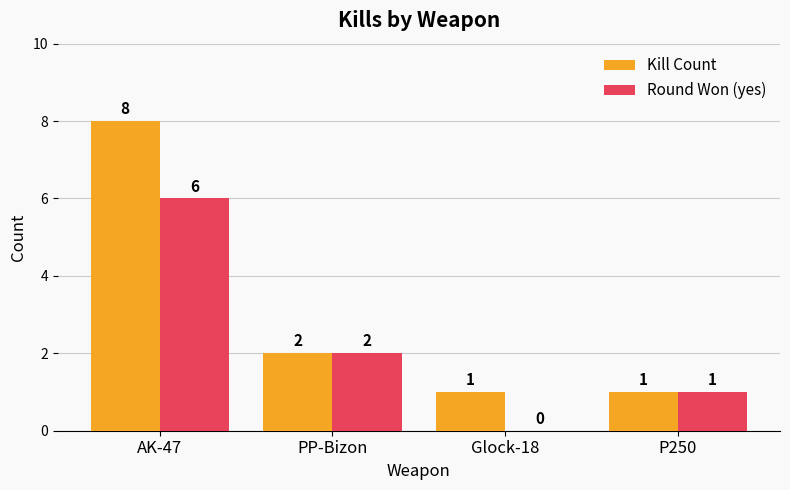

Reading left to right, list all the values displayed in this chart.

Kill Count: 8	2	1	1
Round Won (yes): 6	2	0	1